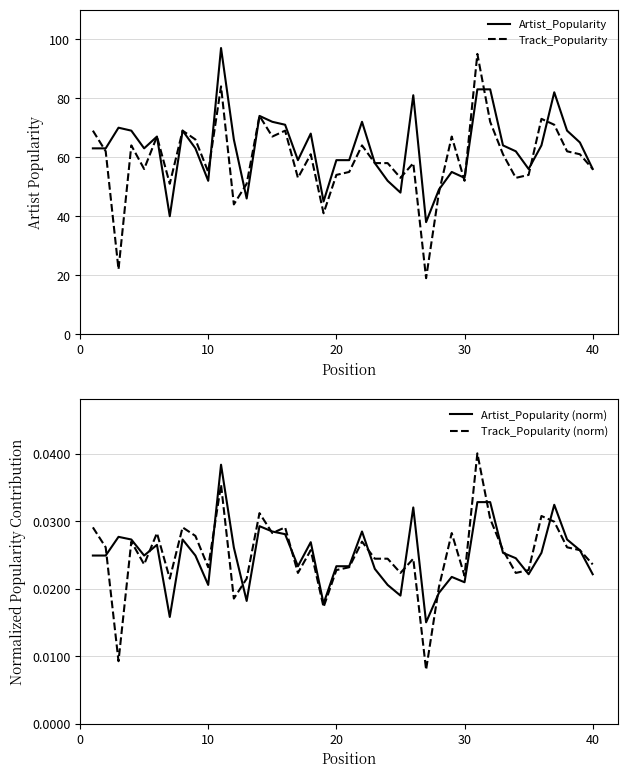

Which series ends up on top after the final intersection of Artist_Popularity and Track_Popularity?

Artist_Popularity